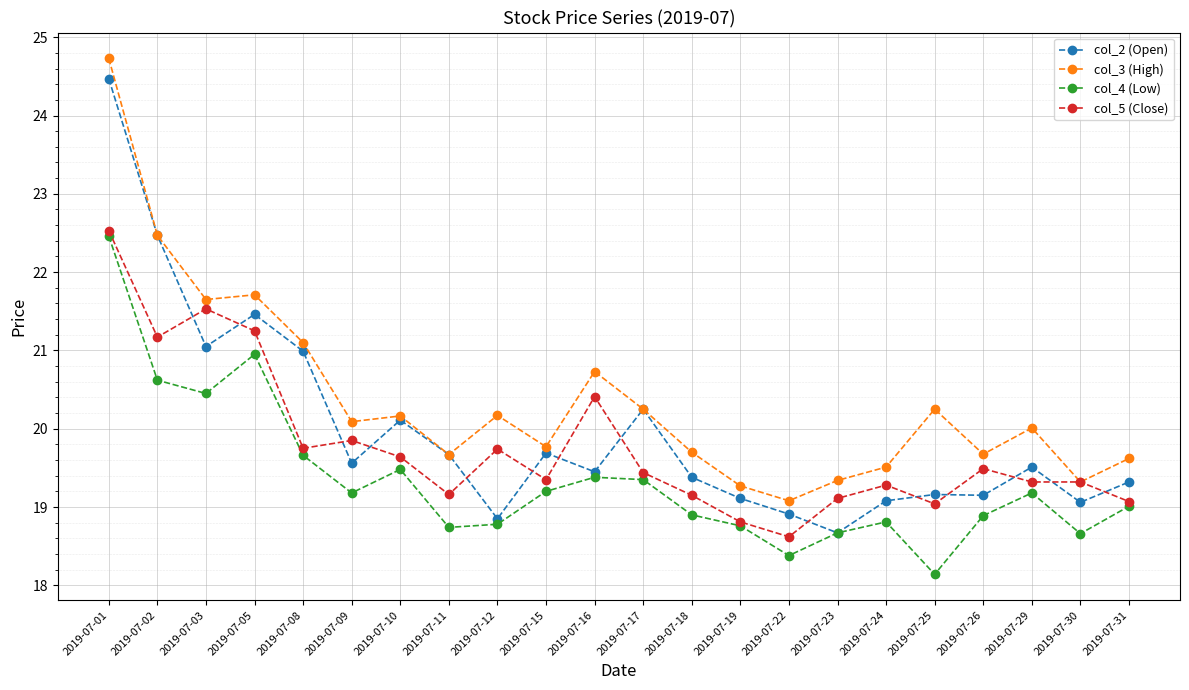

At which category does col_3 (High) reach its first local peak?

2019-07-05